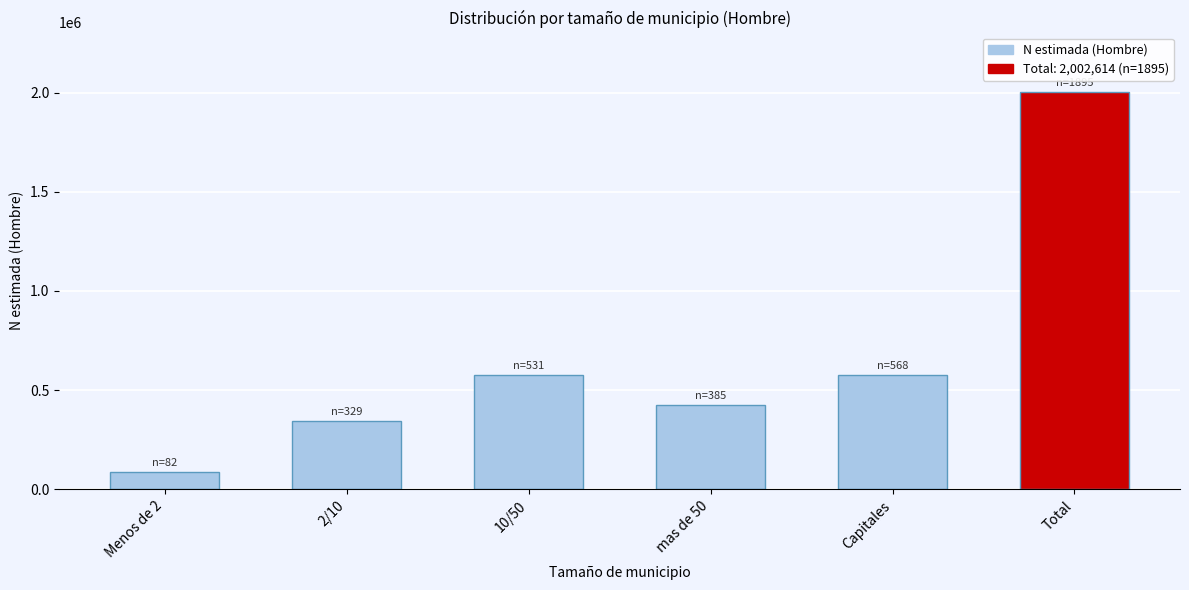

What is the label of the 2nd bar from the right?

Capitales